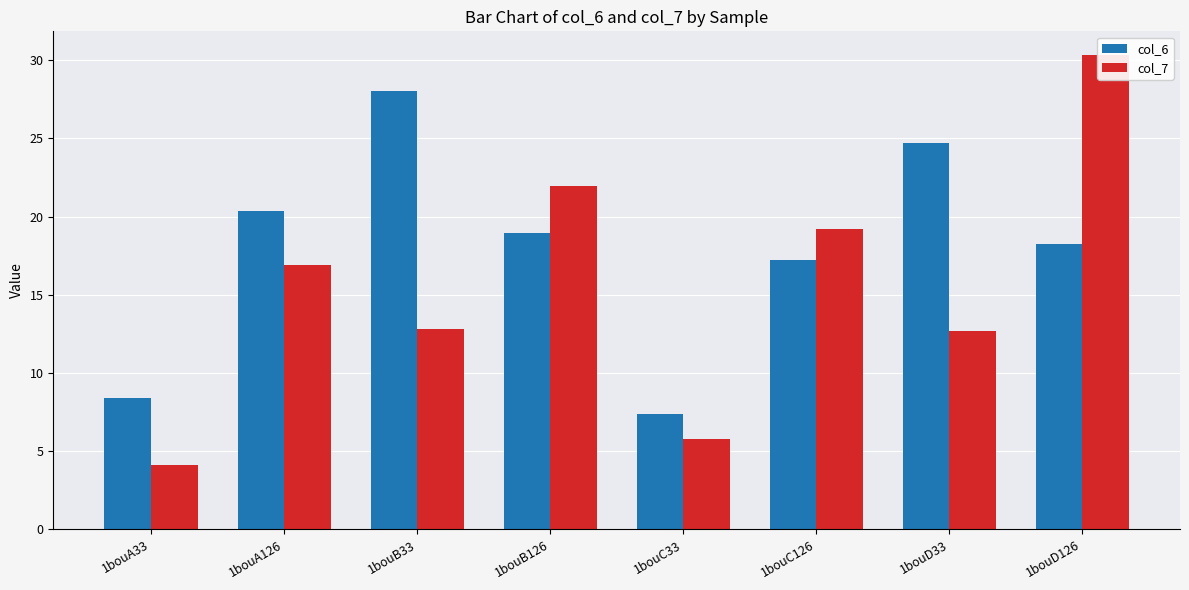

What is the total value across all series at 1bouA33?

12.5